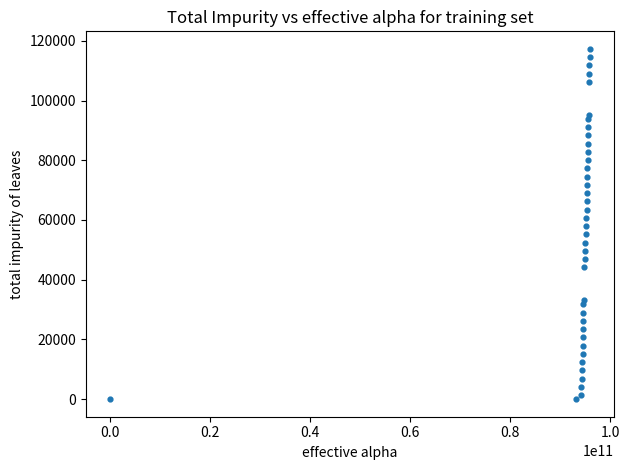

What is the range of Y values (max minus min)?

117300